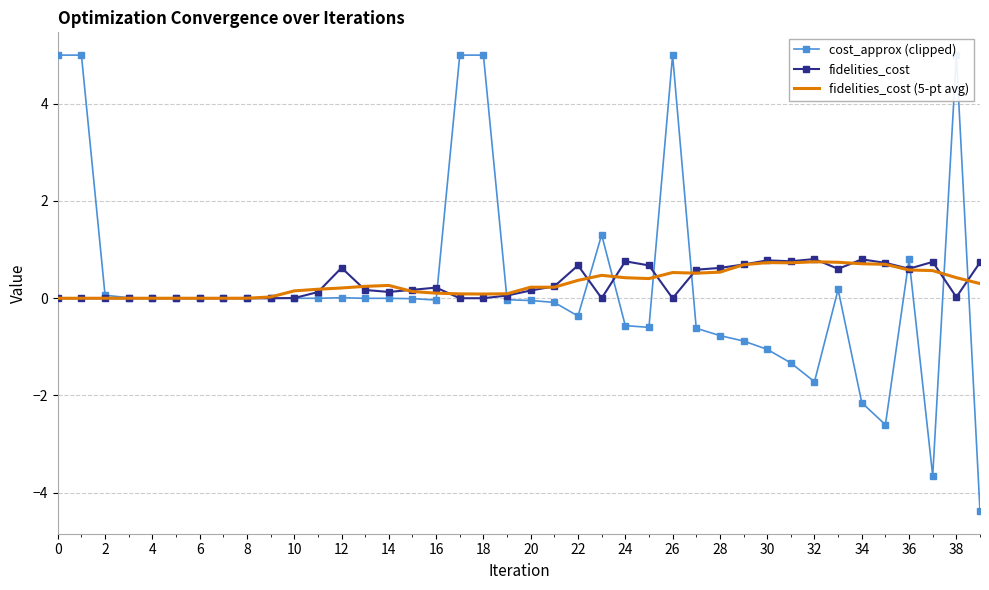

The value of fidelities_cost at 28 is 0.1. True or false?

False